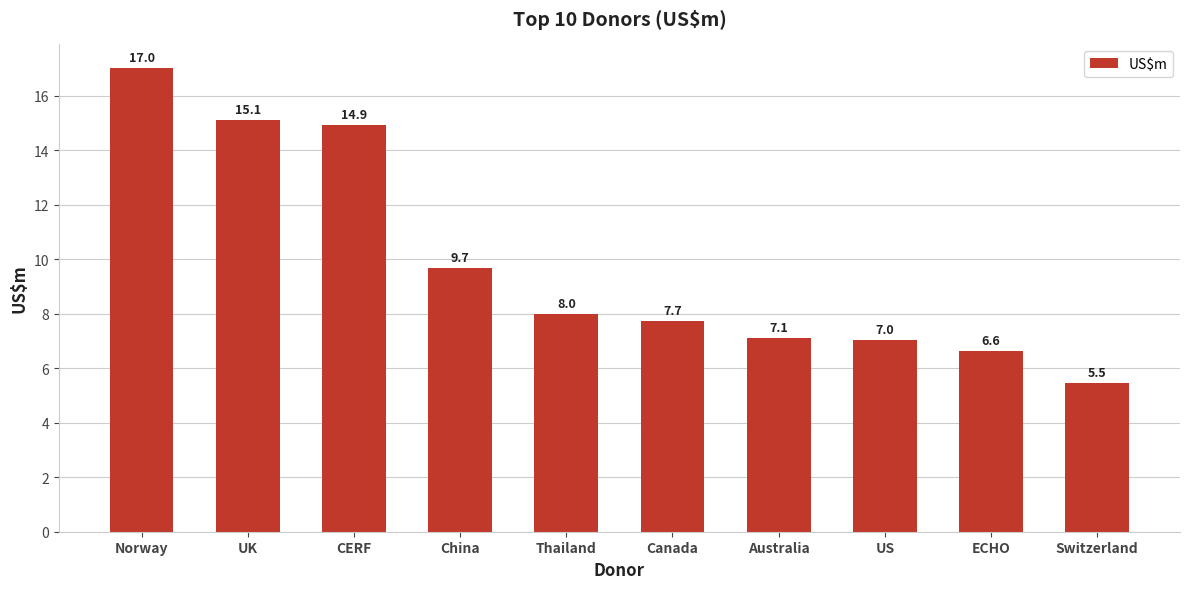

The chart shows a value of 9.7 at China. True or false?

True